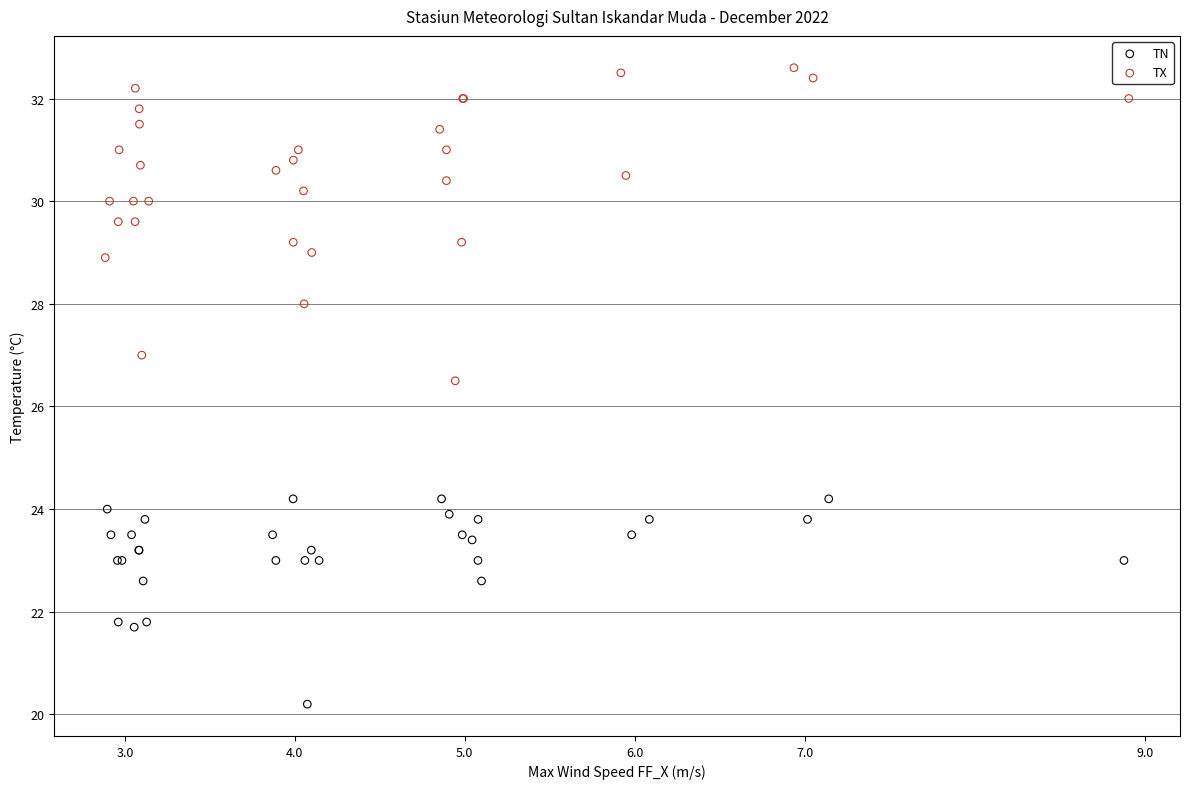

What are all the series names shown in the legend?

TN, TX